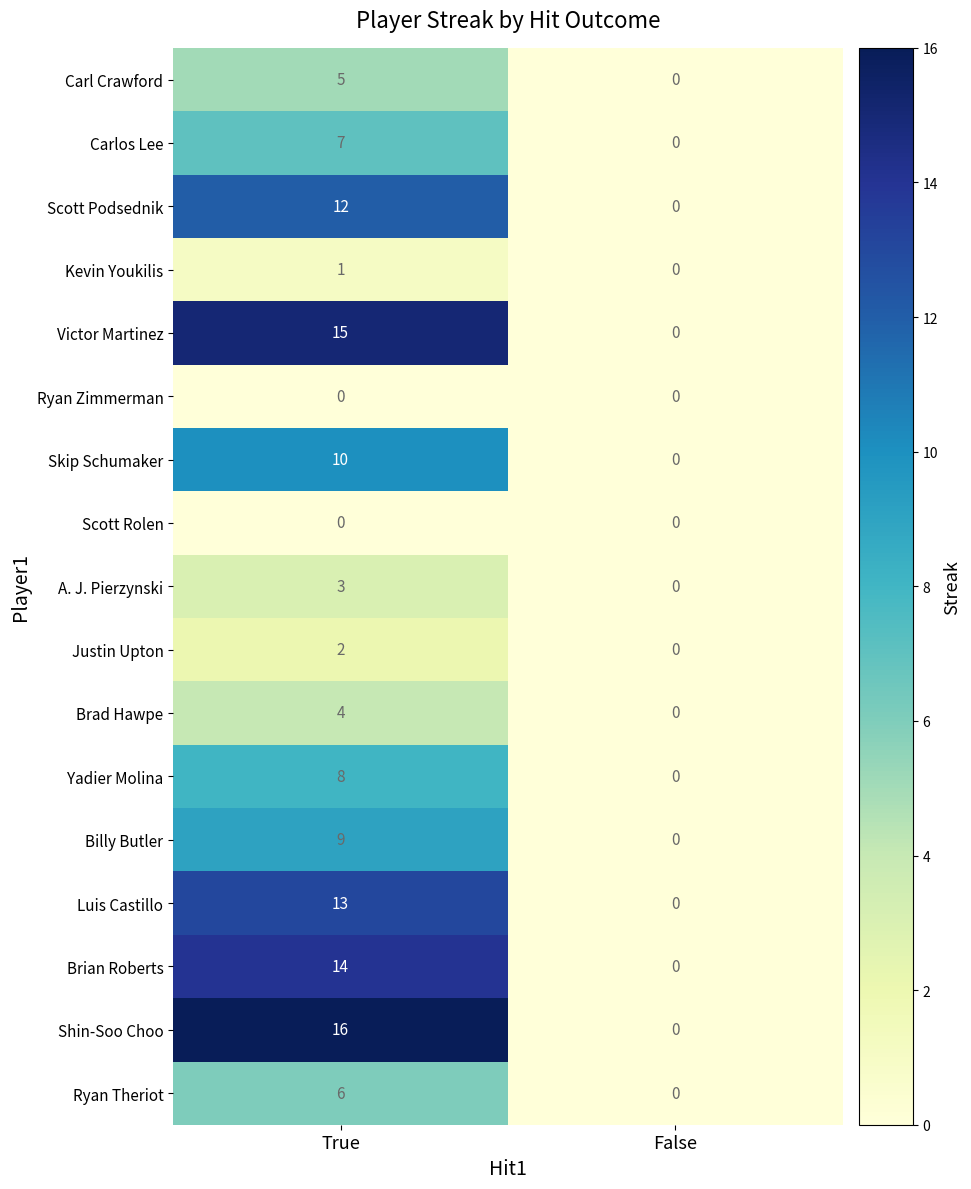

List the labels in order of Yadier Molina value, largest first.

True, False